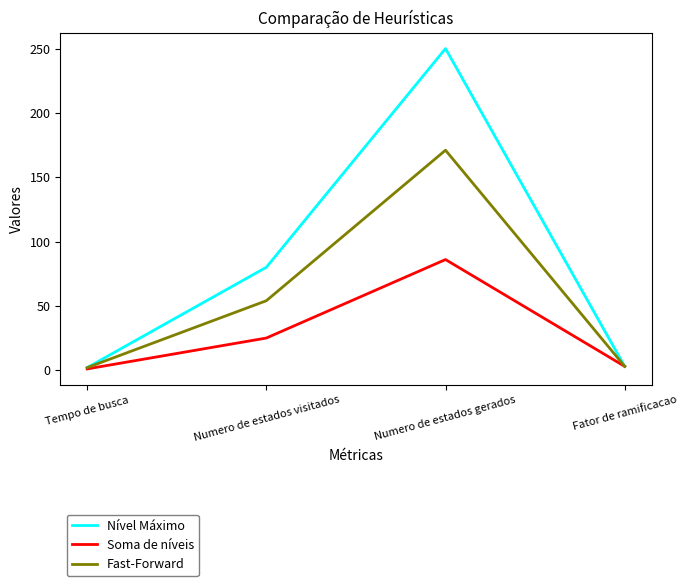

Which label corresponds to the largest value in the chart?

Numero de estados gerados